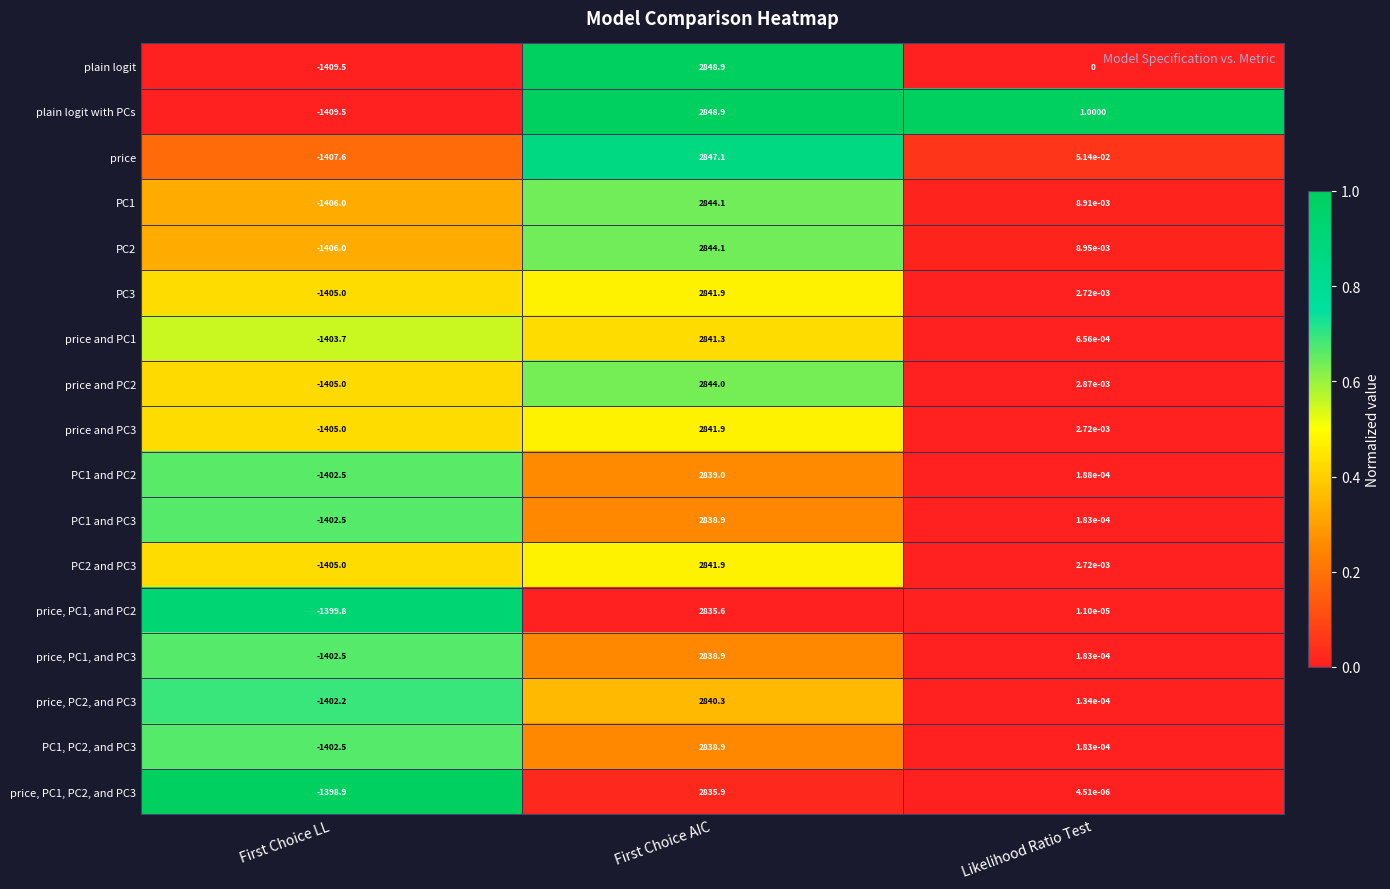

List the labels in order of price value, smallest first.

First Choice LL, Likelihood Ratio Test, First Choice AIC